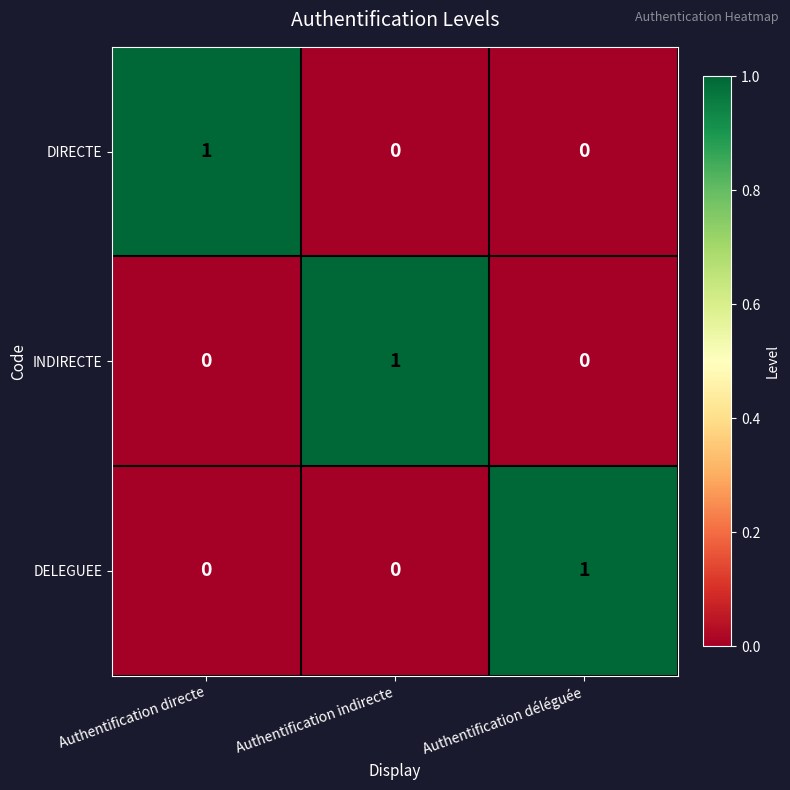

How many INDIRECTE values are between 0 and 1?

3